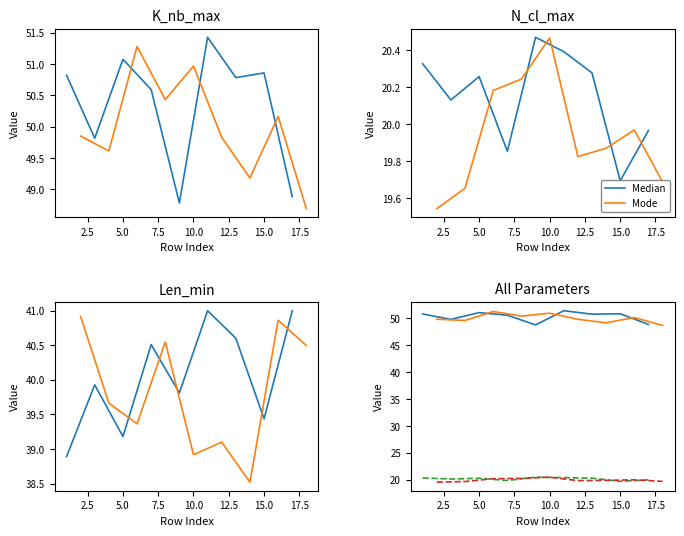

Is it true that N_cl_max Median equals 19.9 at 7.5?

True